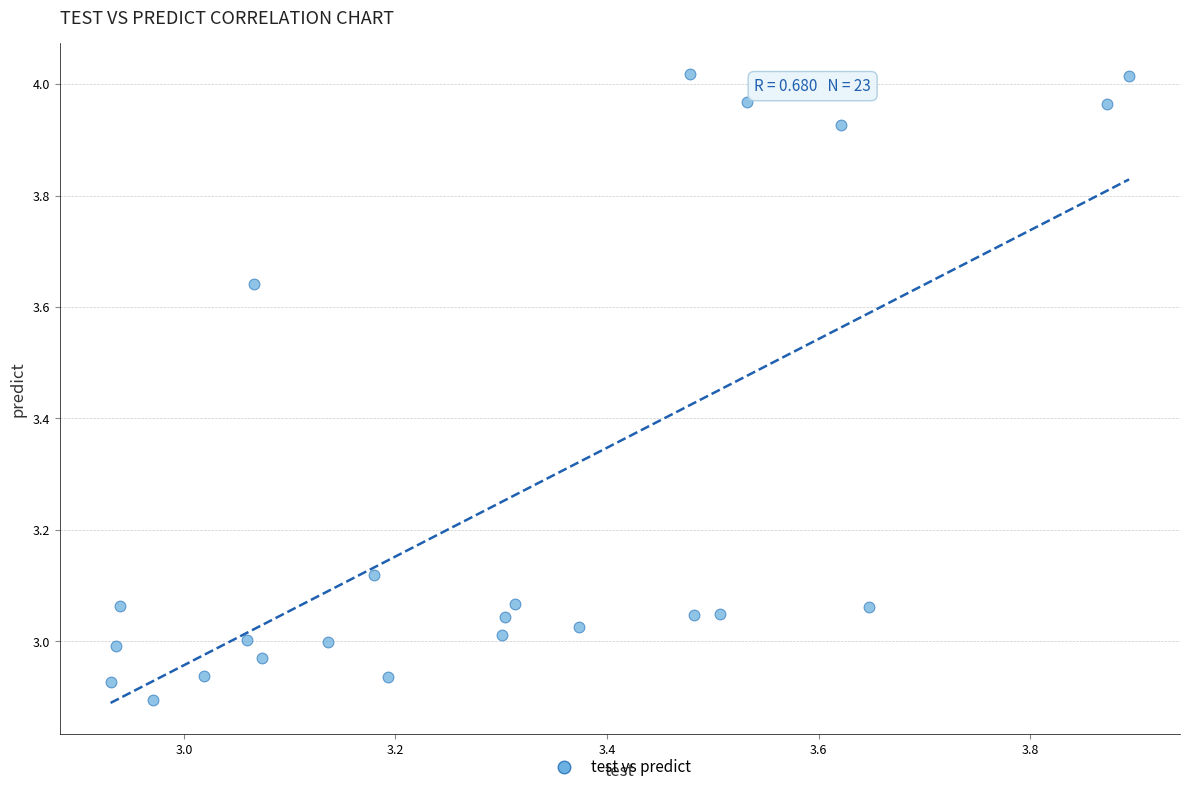

What is the range of Y values (max minus min)?

1.1